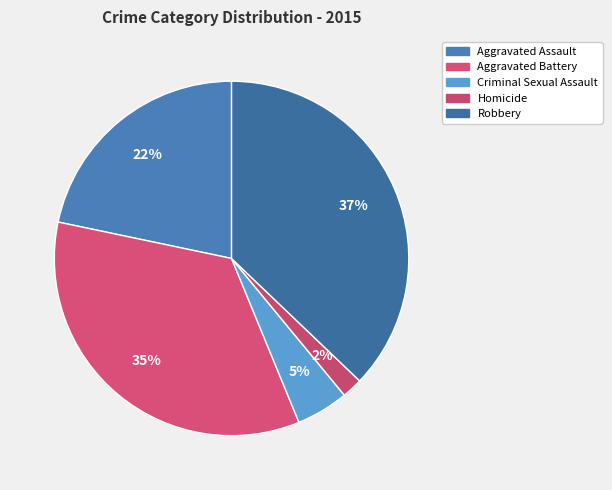

Rank the categories by value from lowest to highest.

Homicide, Criminal Sexual Assault, Aggravated Assault, Aggravated Battery, Robbery